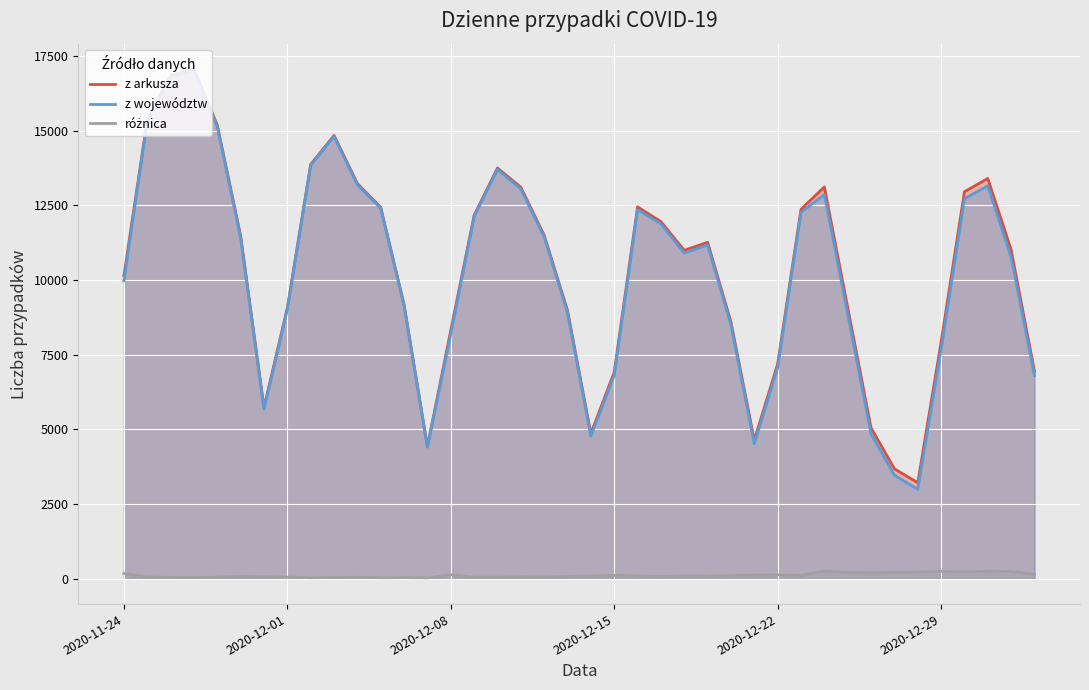

What are all the series names shown in the legend?

z arkusza, z województw, różnica